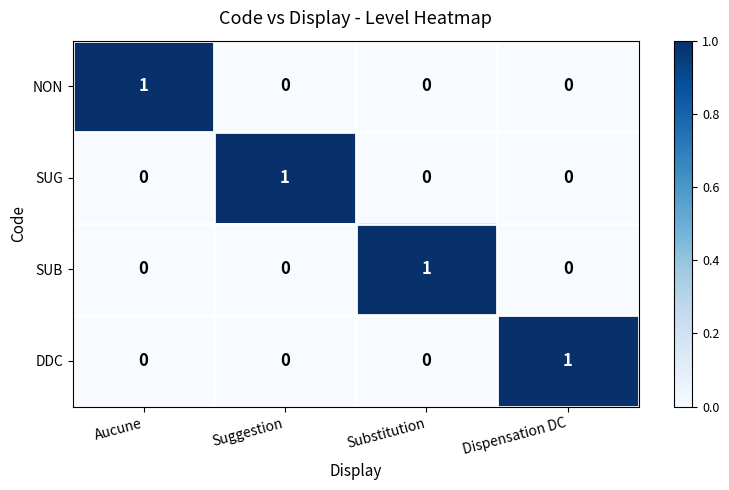

The NON series shows 0 at Substitution. True or false?

True